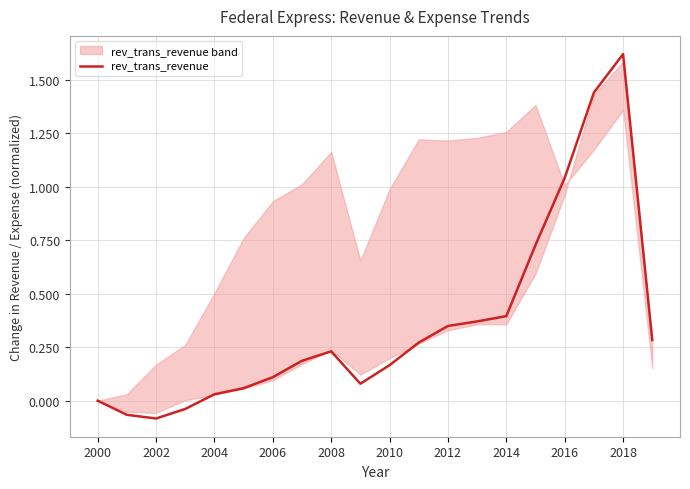

The chart shows a value of 0.5 at 17. True or false?

False